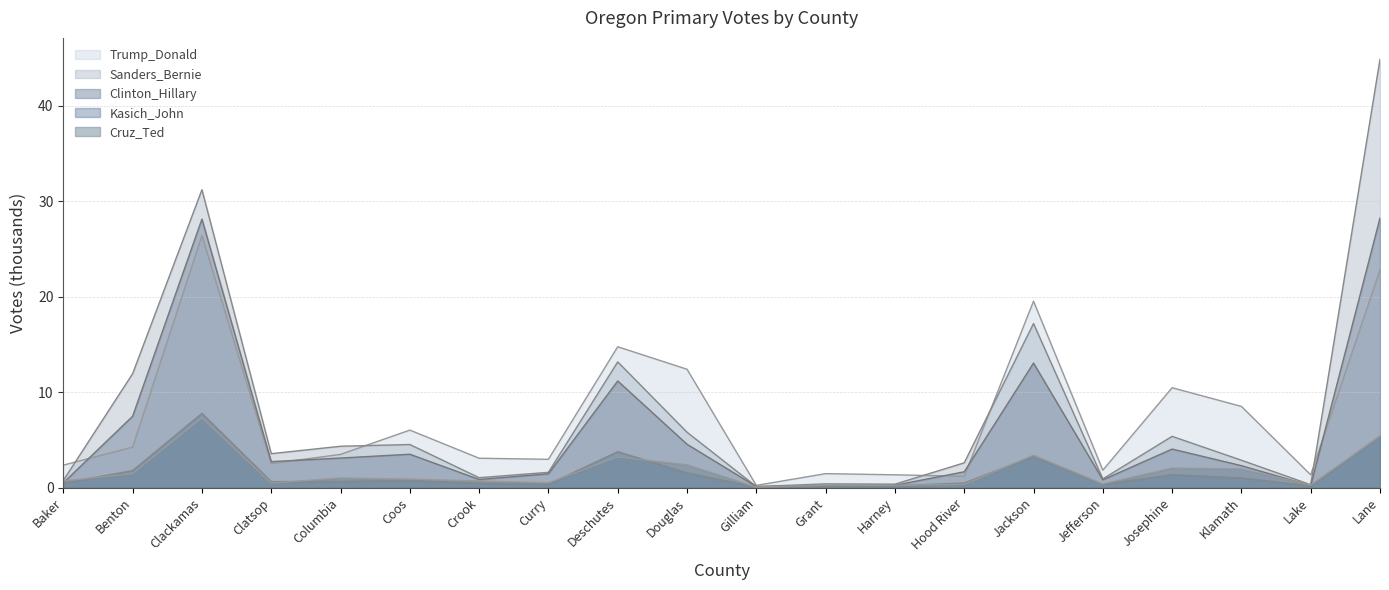

True or false: Cruz_Ted has more than 0 interior local peaks.

True